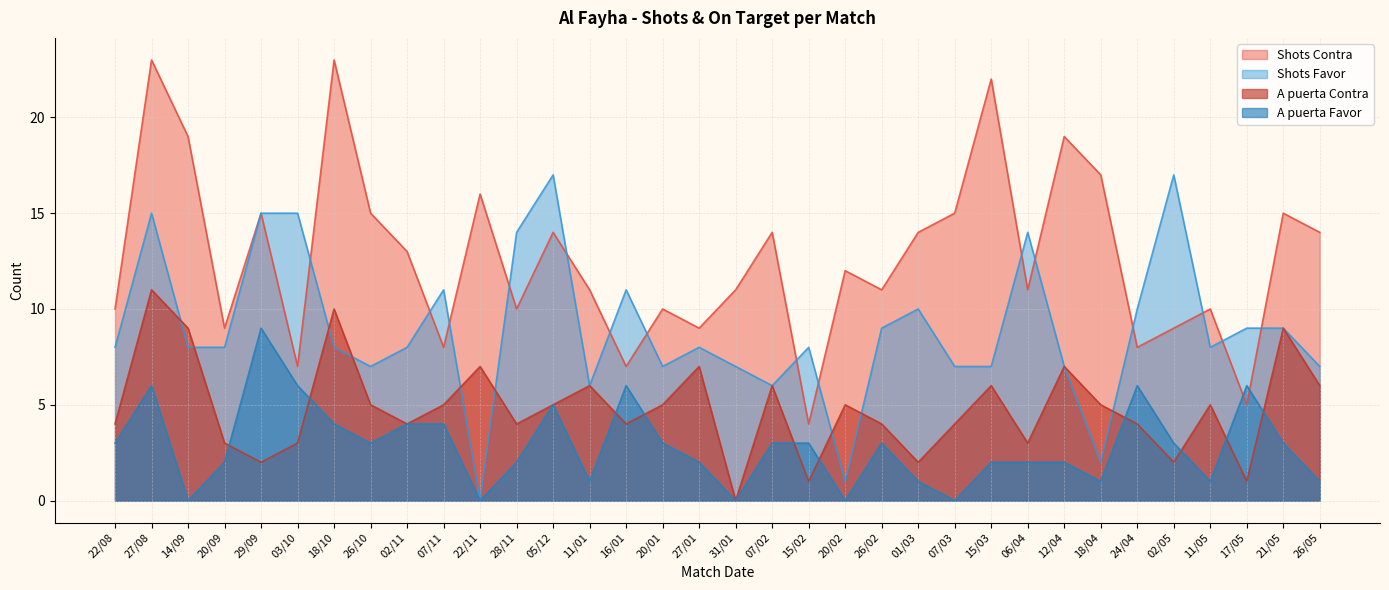

Rank the series by their average value, from lowest to highest.

A puerta Favor, A puerta Contra, Shots Favor, Shots Contra